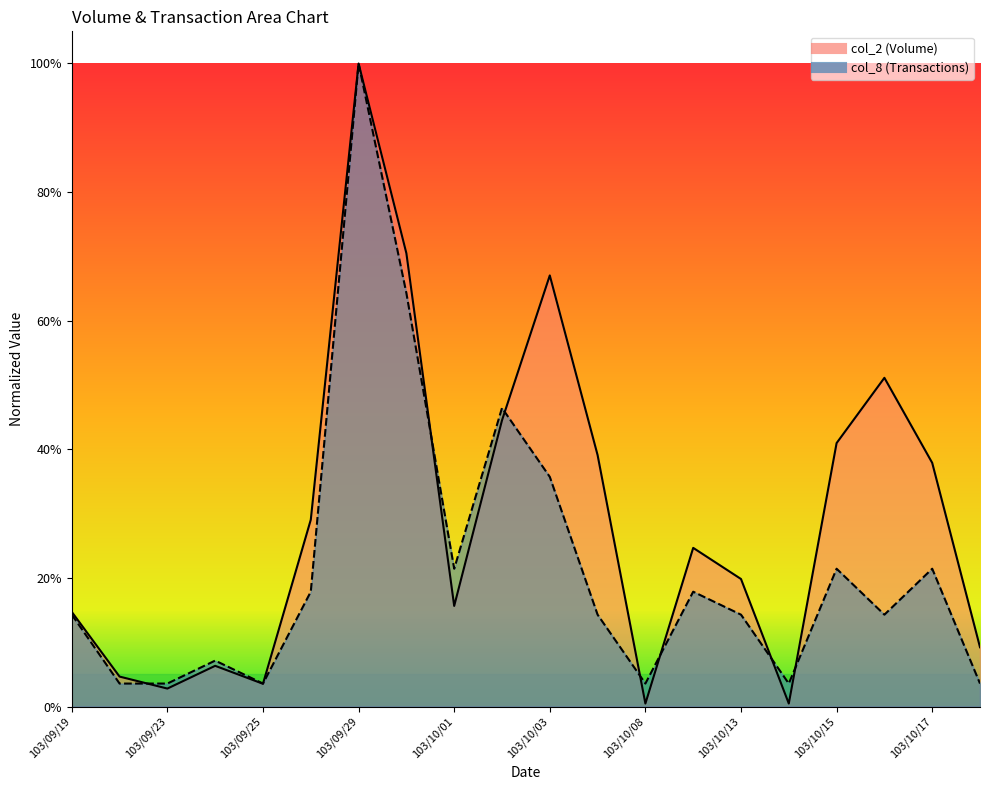

Rank the series by their maximum value, from lowest to highest.

col_2, col_8